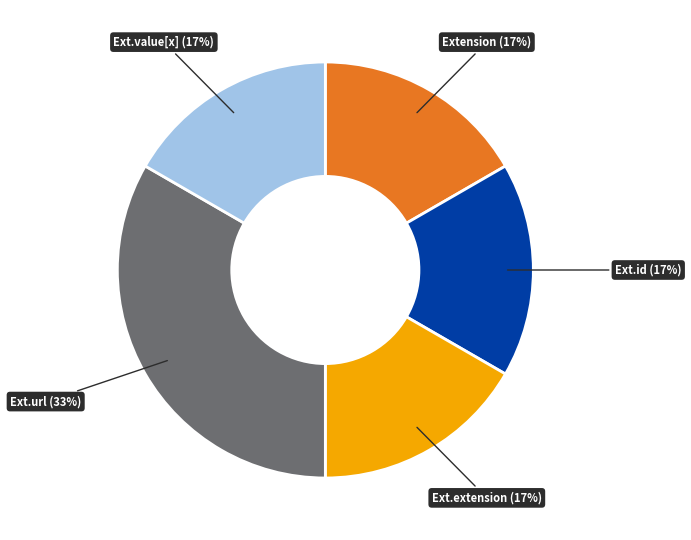

Is there a majority slice in this chart?

No